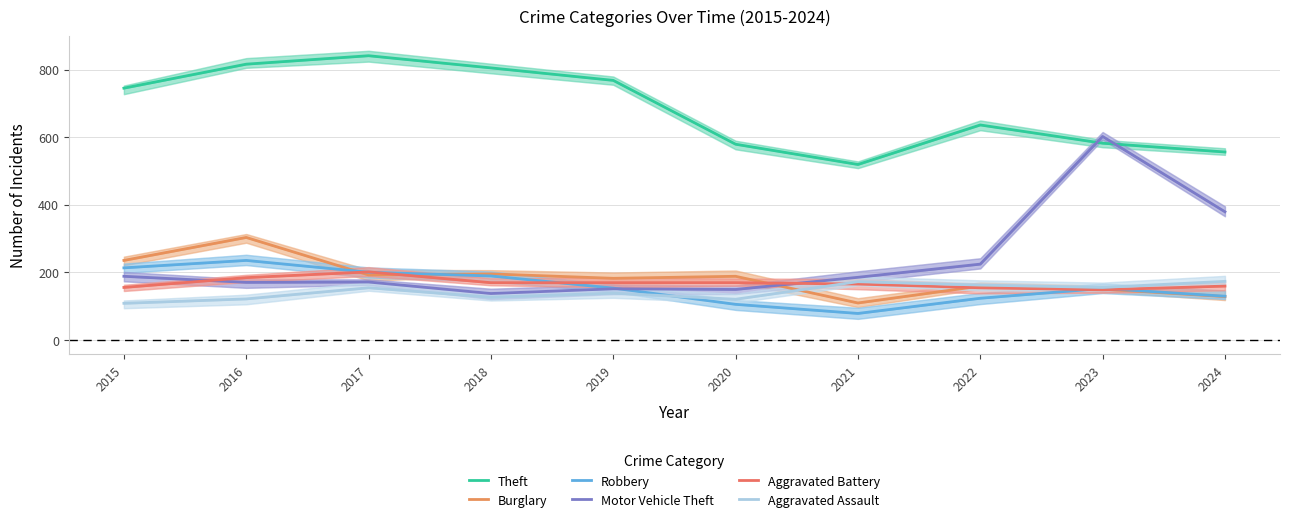

At which label is Burglary closest to 206?

2018